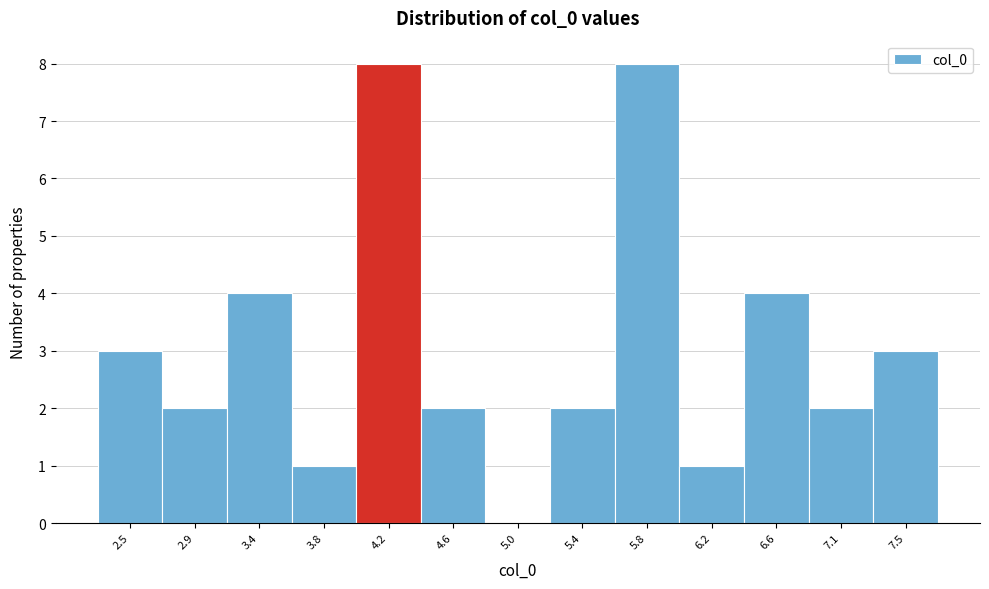

Reading left to right, transcribe this chart: for each bar, give the range it covers on the x-axis and its height. Neither the bar edges nor the heights are printed on the chart, so give them approximately, as read against the axes.

2.35 to 2.75: 3
2.75 to 3.15: 2
3.15 to 3.55: 4
3.55 to 3.95: 1
3.95 to 4.40: 8
4.40 to 4.80: 2
4.80 to 5.20: 0
5.20 to 5.60: 2
5.60 to 6.05: 8
6.05 to 6.45: 1
6.45 to 6.85: 4
6.85 to 7.25: 2
7.25 to 7.65: 3